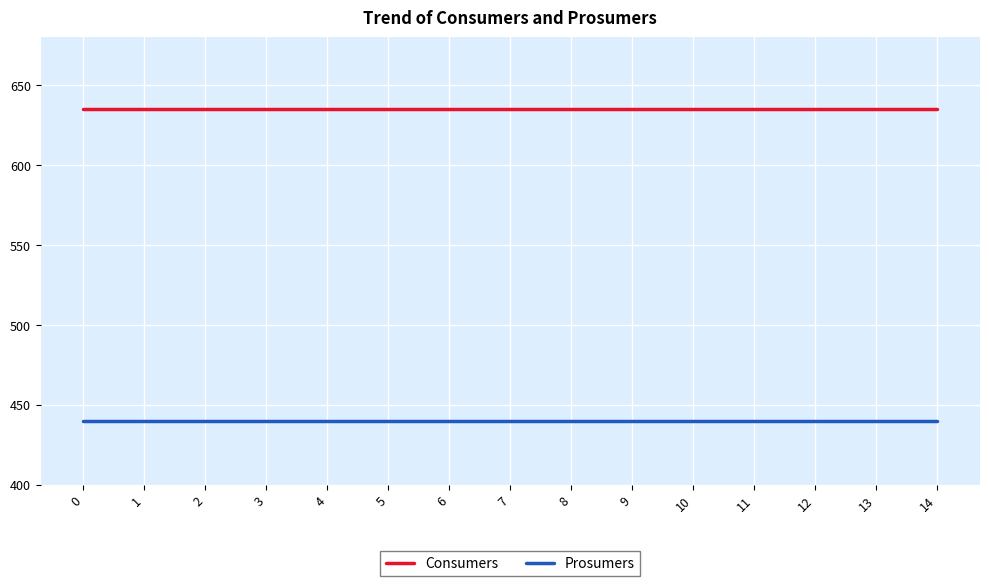

The value of Prosumers at 10 is 440. True or false?

True